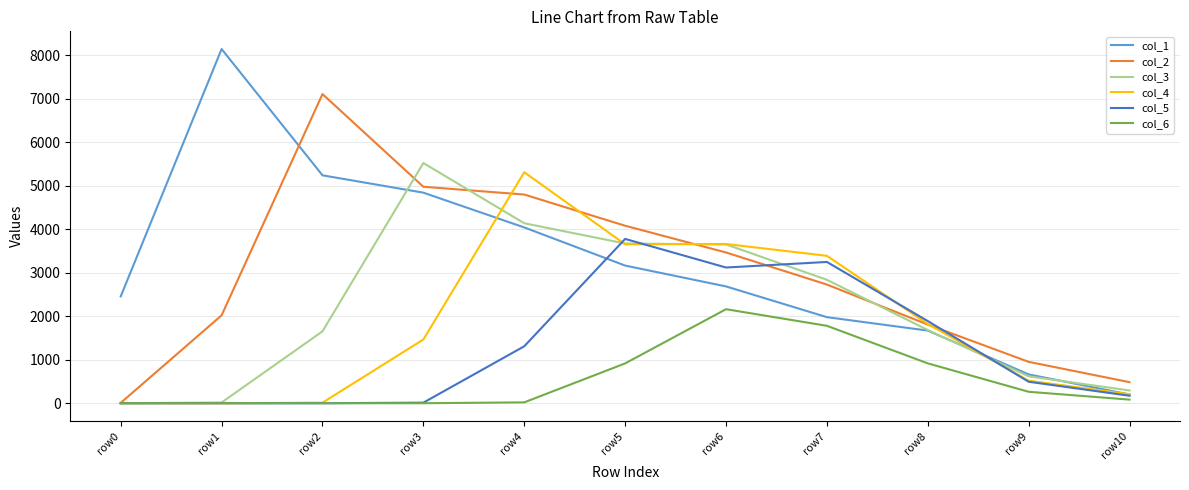

What is the sum of the col_4 values at row2 and row7?

3404